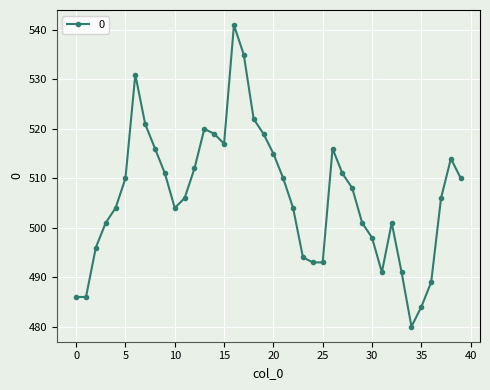

Is this an area chart (filled region under the line)?

No